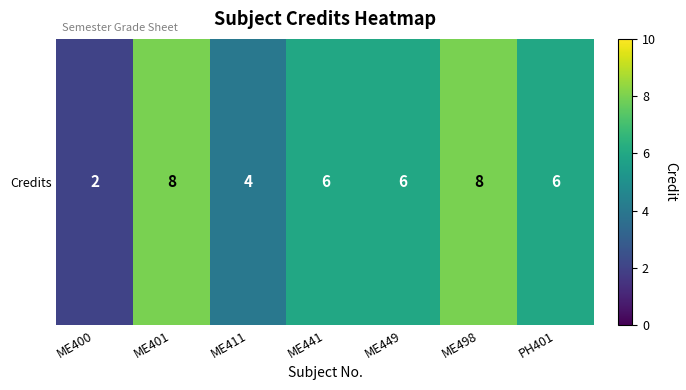

Where does the data first go above 6?

ME401